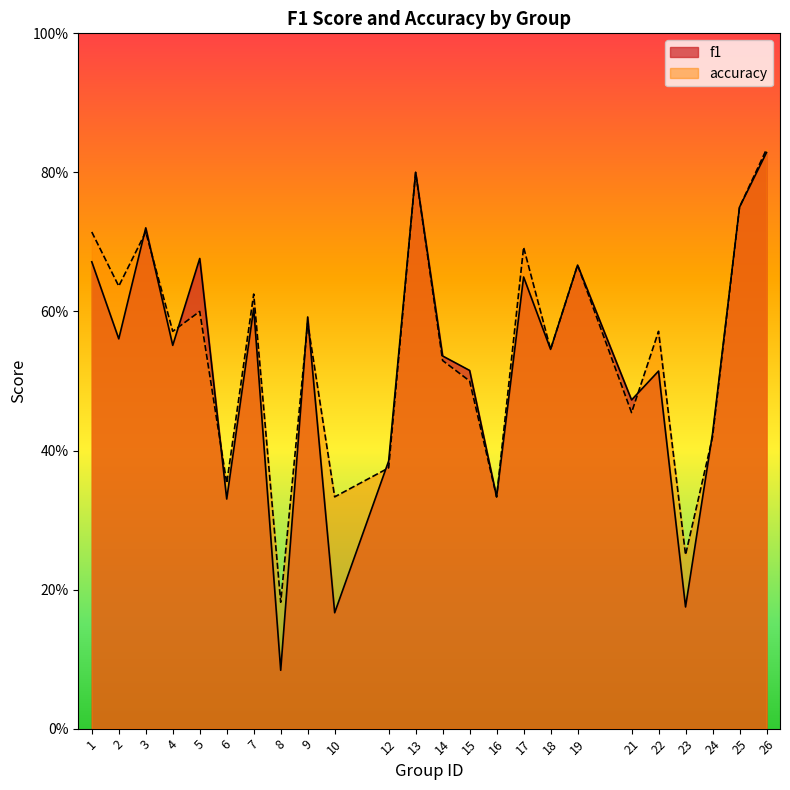

Does the chart have visible grid lines?

No